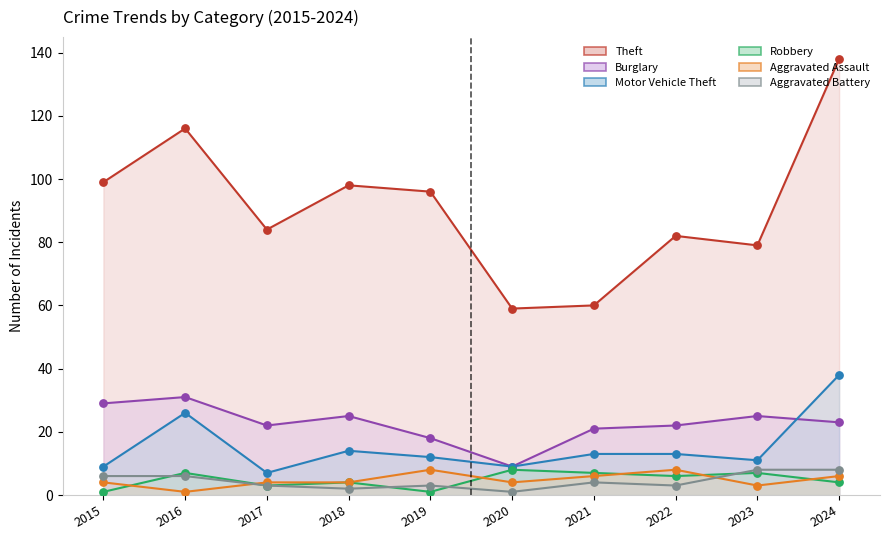

Which series contains the highest Y value?

Theft